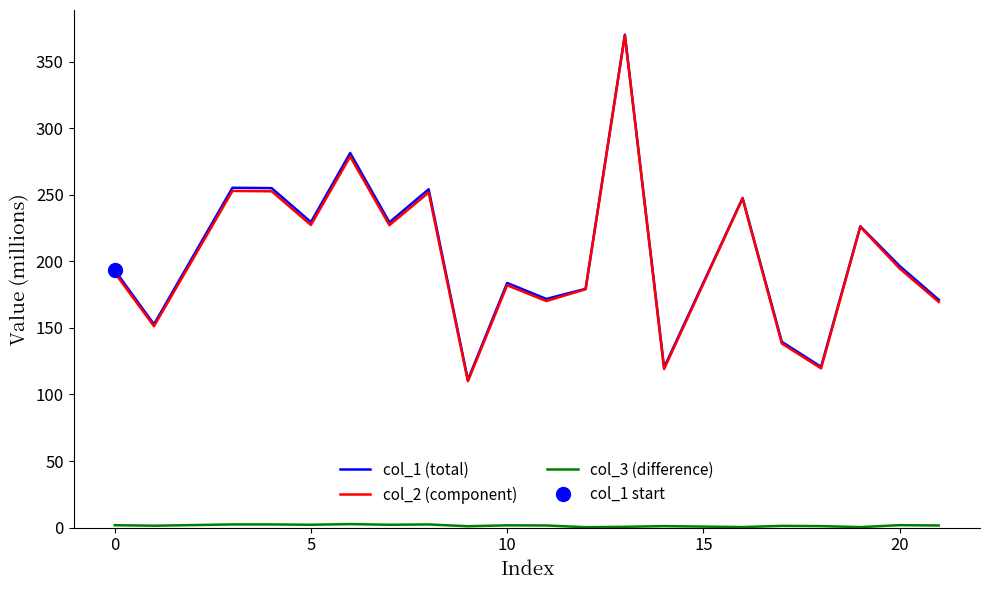

The value of col_2 (component) at 5 is 366.8. True or false?

False